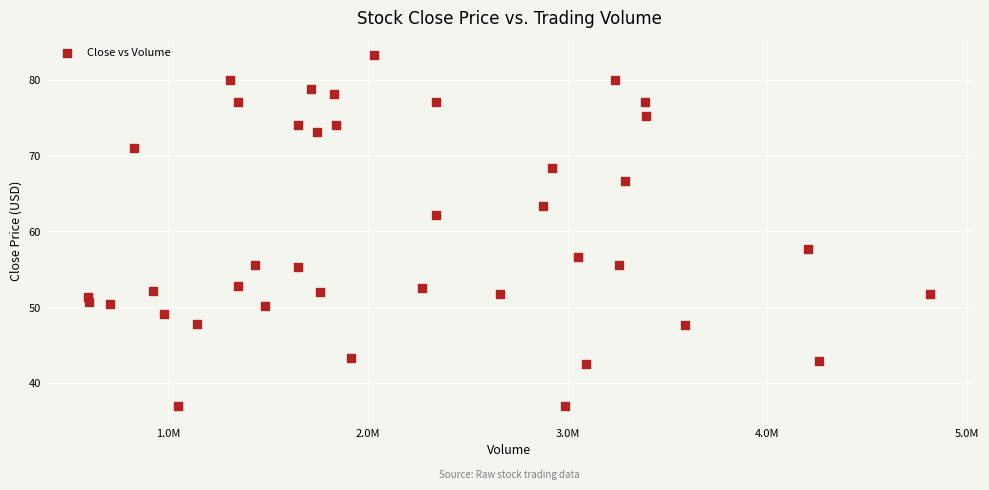

What is the range of X values (max minus min)?

4218145.0